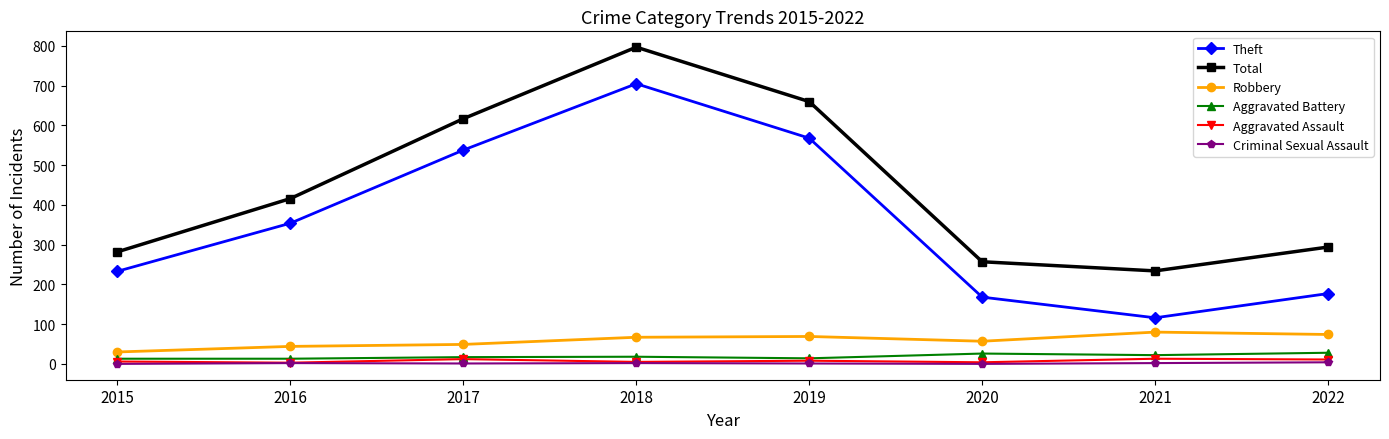

Which series has the largest total across all categories?

Total